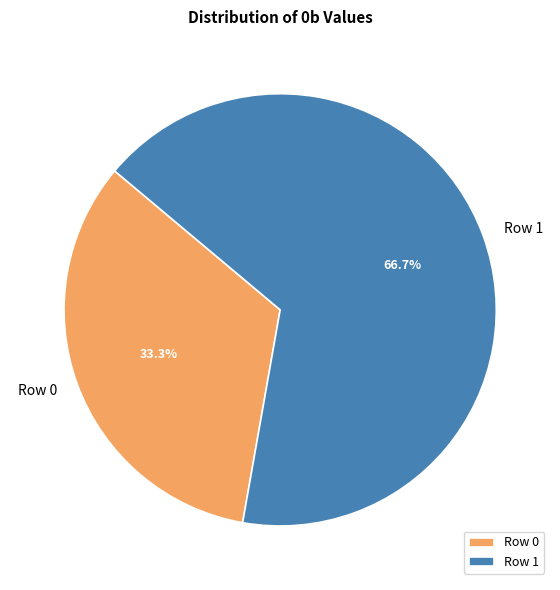

What is the majority slice?

Row 1